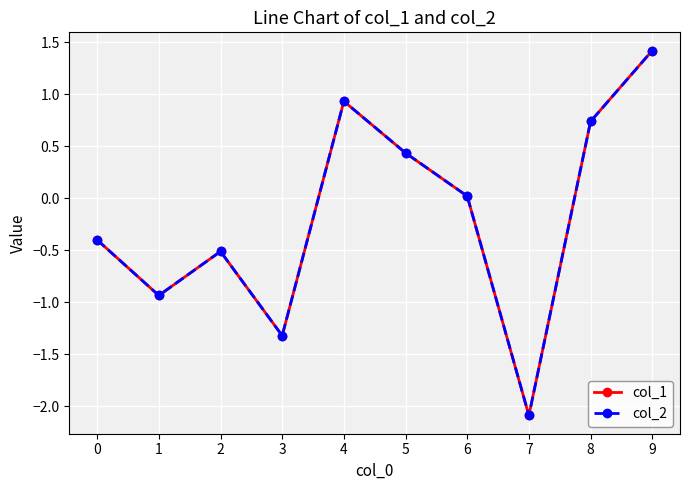

At which category does col_1 reach its first local valley?

1